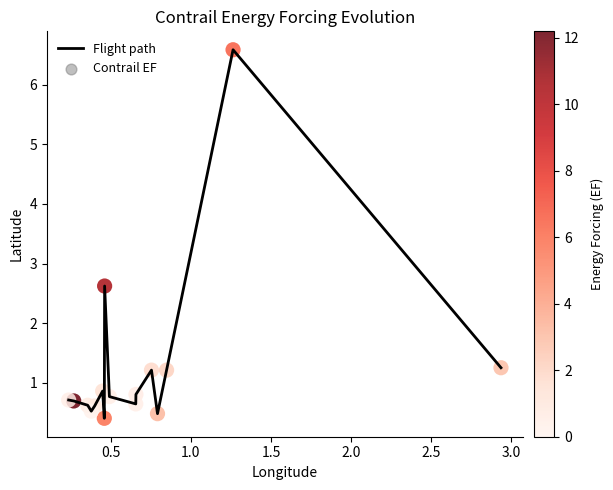

What is the greatest value displayed?

6.6